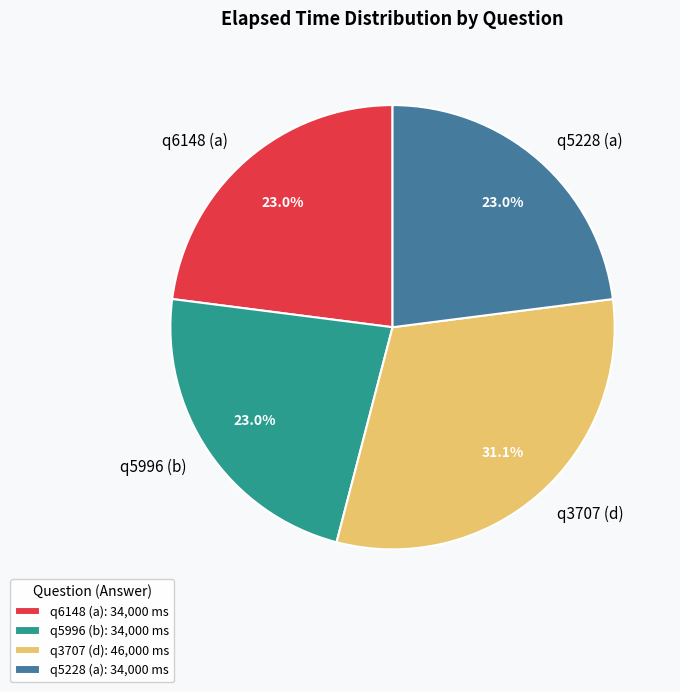

Which has a higher value, q5996 (b) or q3707 (d)?

q3707 (d)